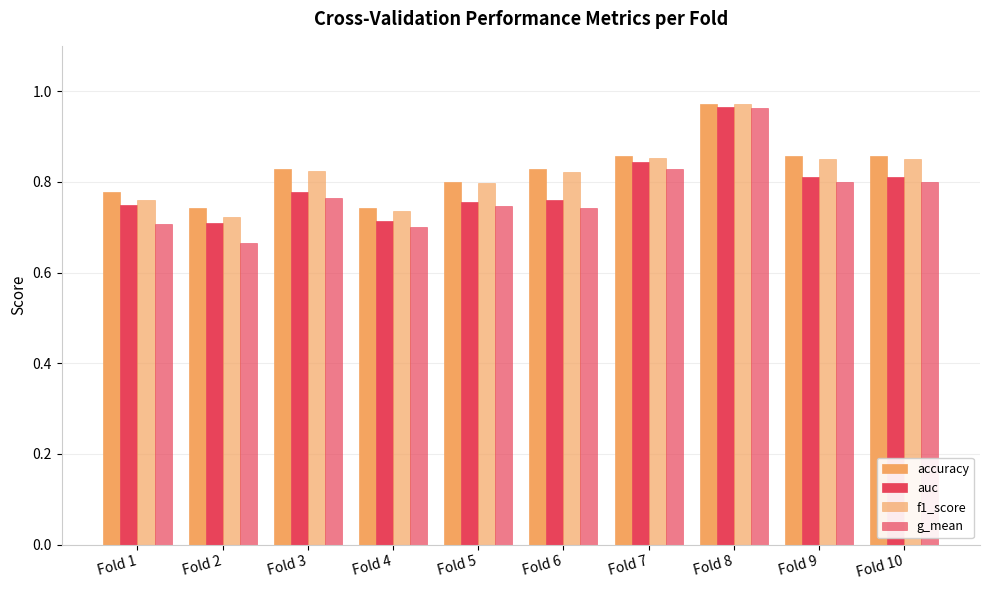

How many bars are there in total?

40